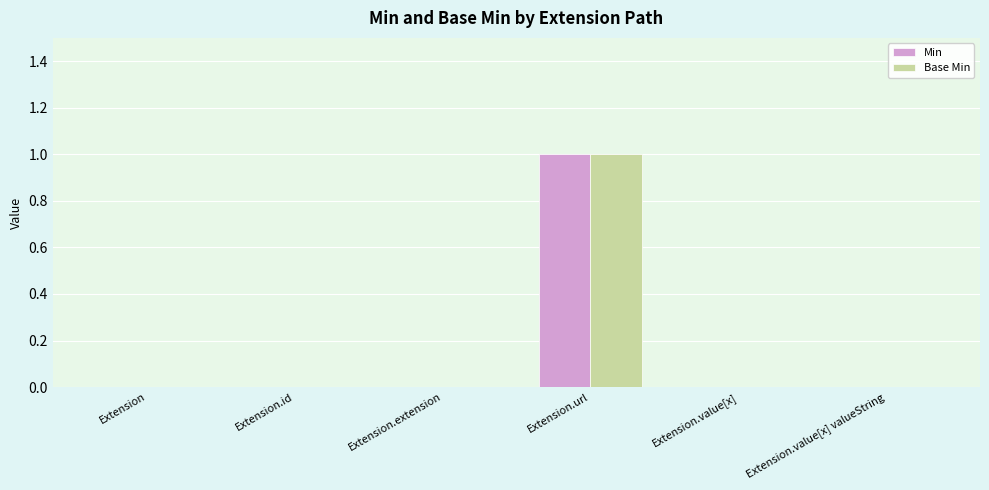

Which category has the highest value across all series?

Extension.url